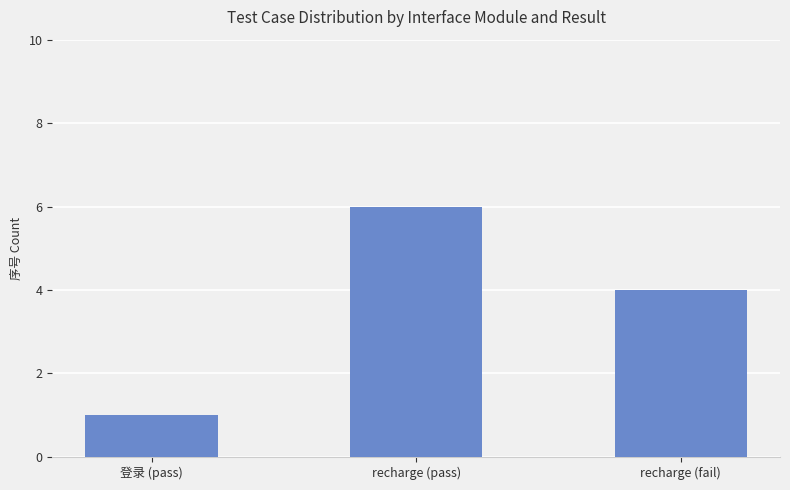

At which label does the data first exceed 4?

recharge (pass)